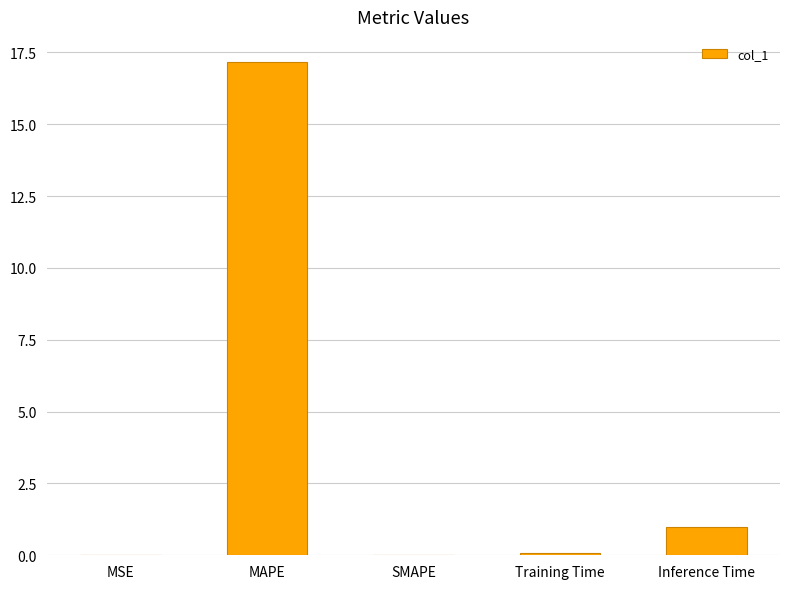

Count the number of data series in this chart.

1